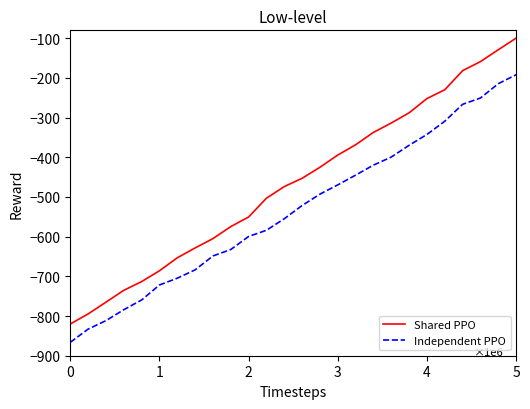

Which series has the largest range (max minus min)?

Shared PPO